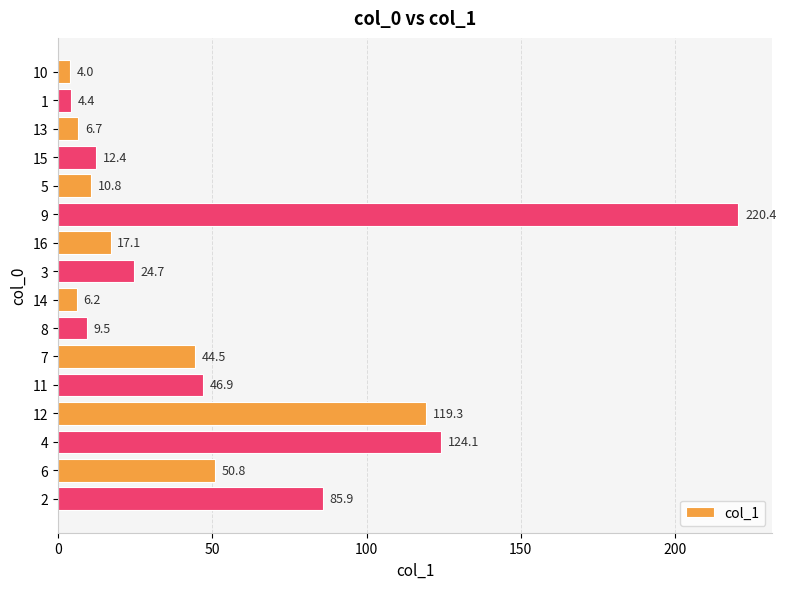

What is the average value?

49.2